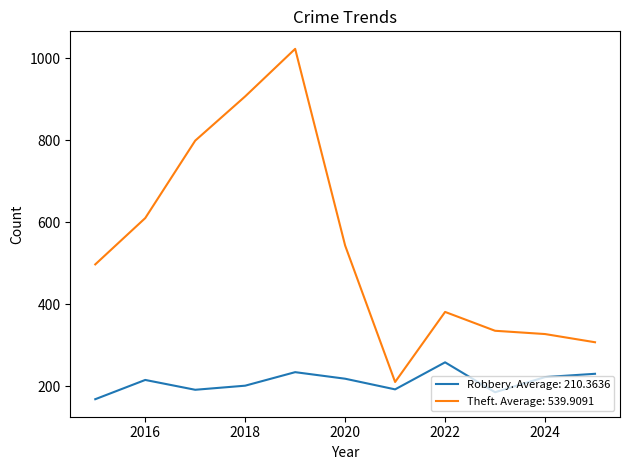

Which series has the widest spread of values?

Theft. Average: 539.9091